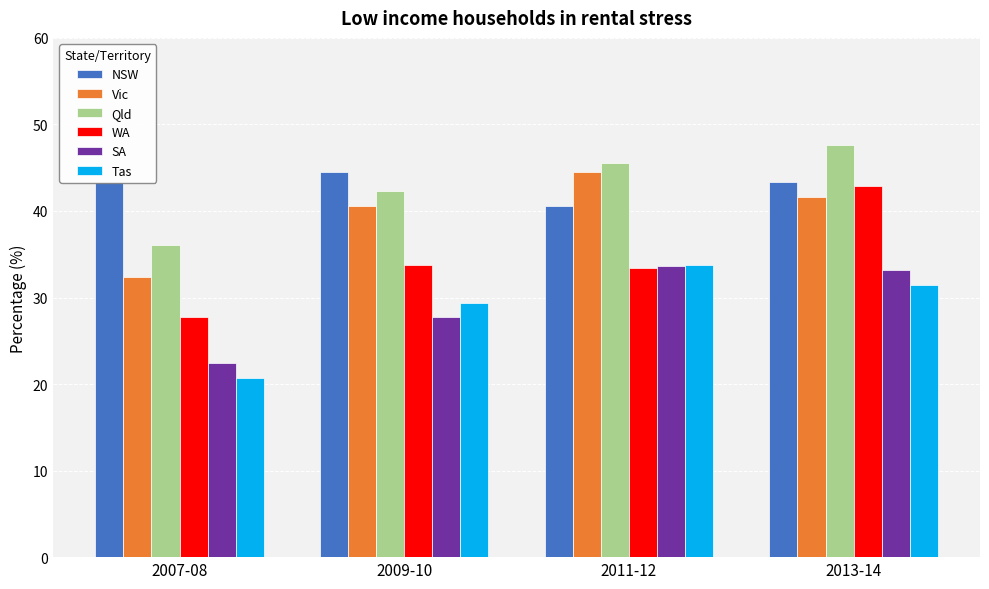

The value of Qld at 2013-14 is 83.9. True or false?

False